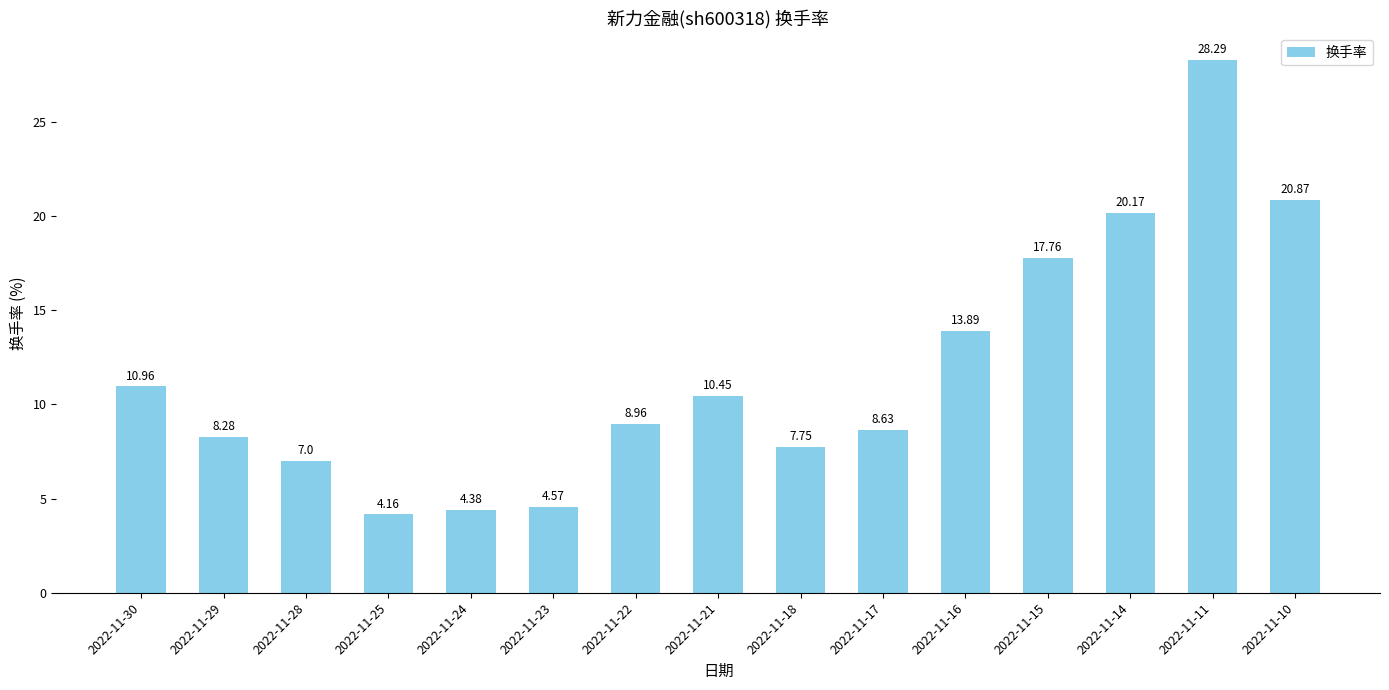

Rank the categories by value from lowest to highest.

2022-11-25, 2022-11-24, 2022-11-23, 2022-11-28, 2022-11-18, 2022-11-29, 2022-11-17, 2022-11-22, 2022-11-21, 2022-11-30, 2022-11-16, 2022-11-15, 2022-11-14, 2022-11-10, 2022-11-11